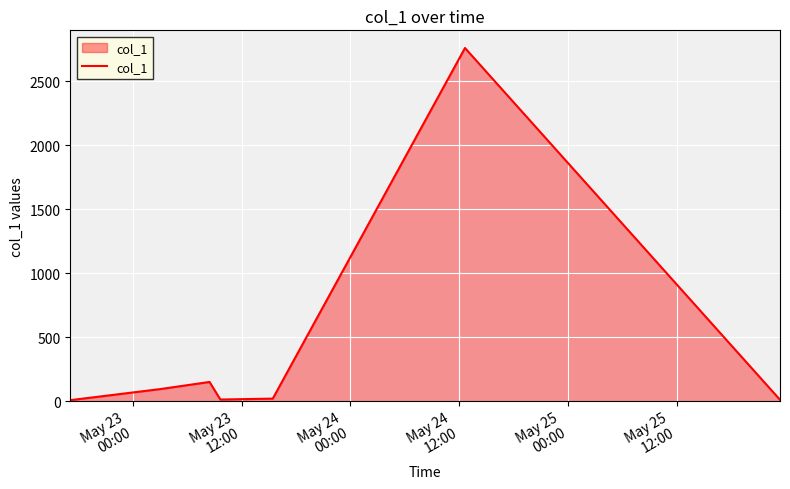

What is the difference between the maximum and minimum values?

2752.8